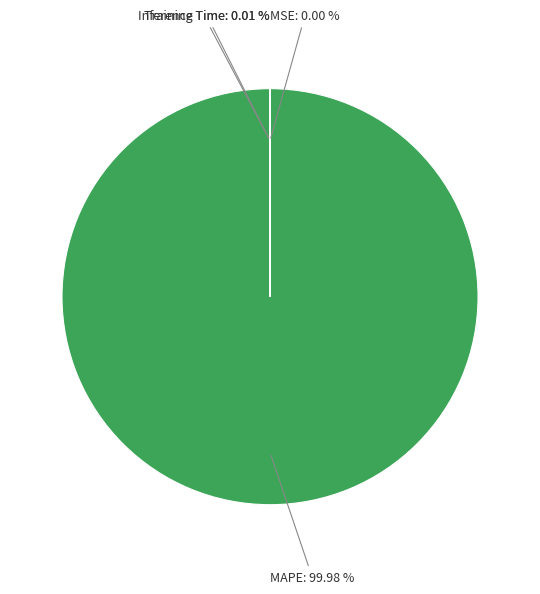

Is MAPE the majority of the pie?

Yes